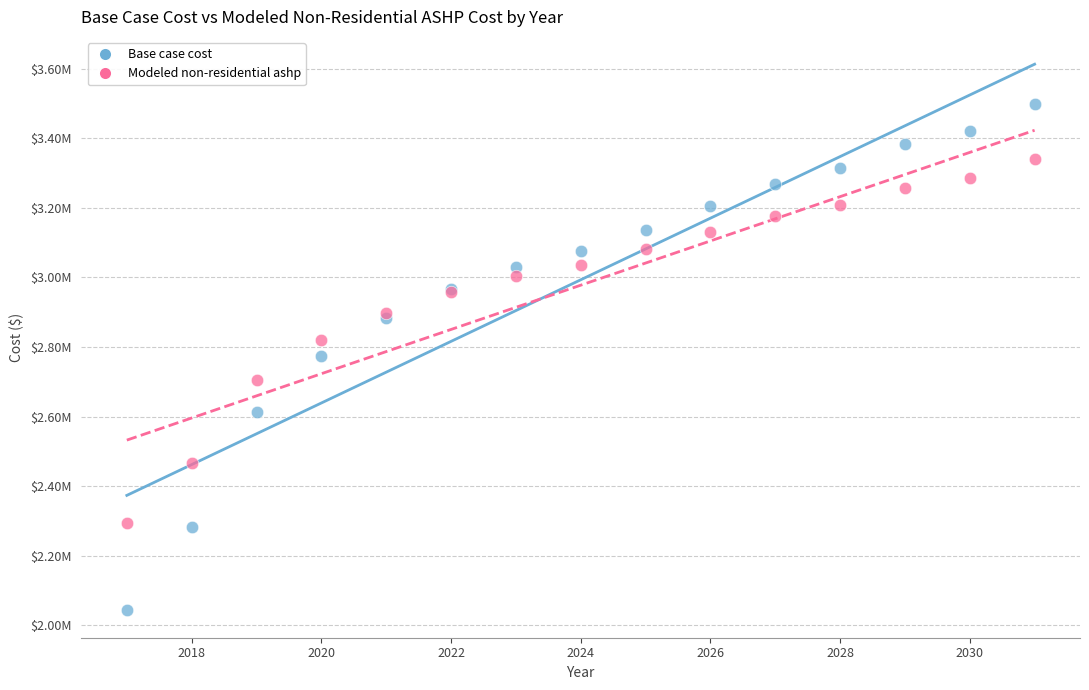

Which series contains the highest Y value?

Base case cost